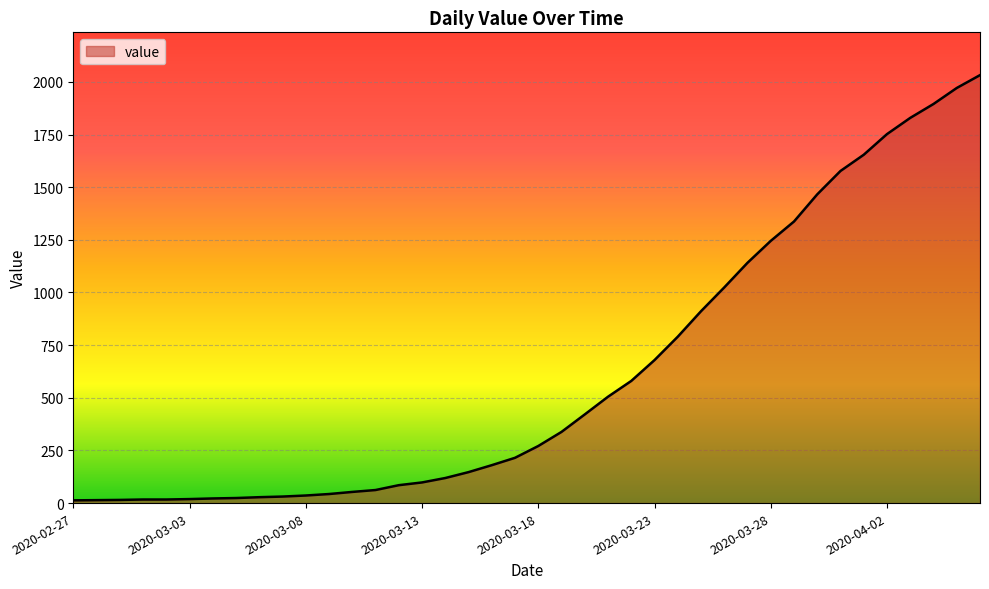

What is the difference between the maximum and minimum values?

2019